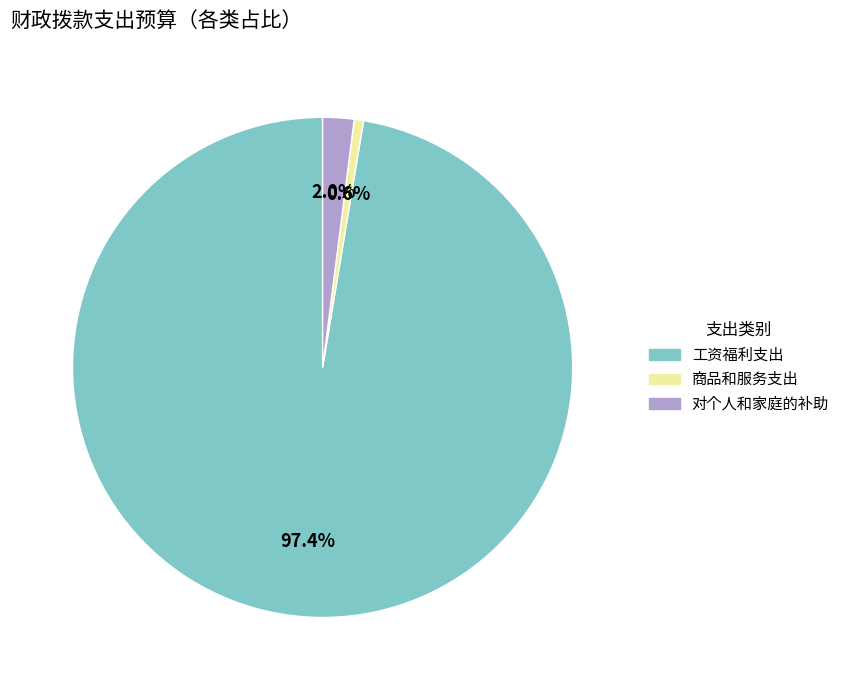

How many slices are in this pie chart?

3